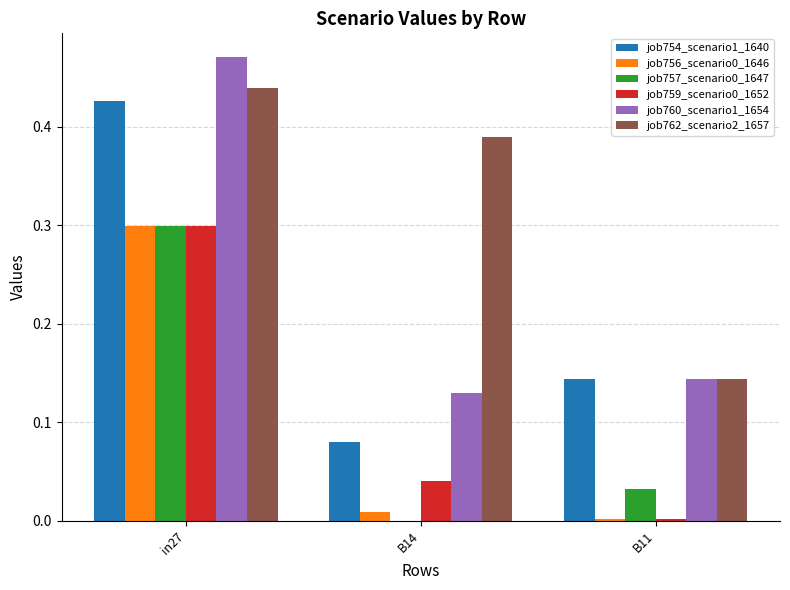

Where is job756_scenario0_1646 nearest to the value 0?

B11